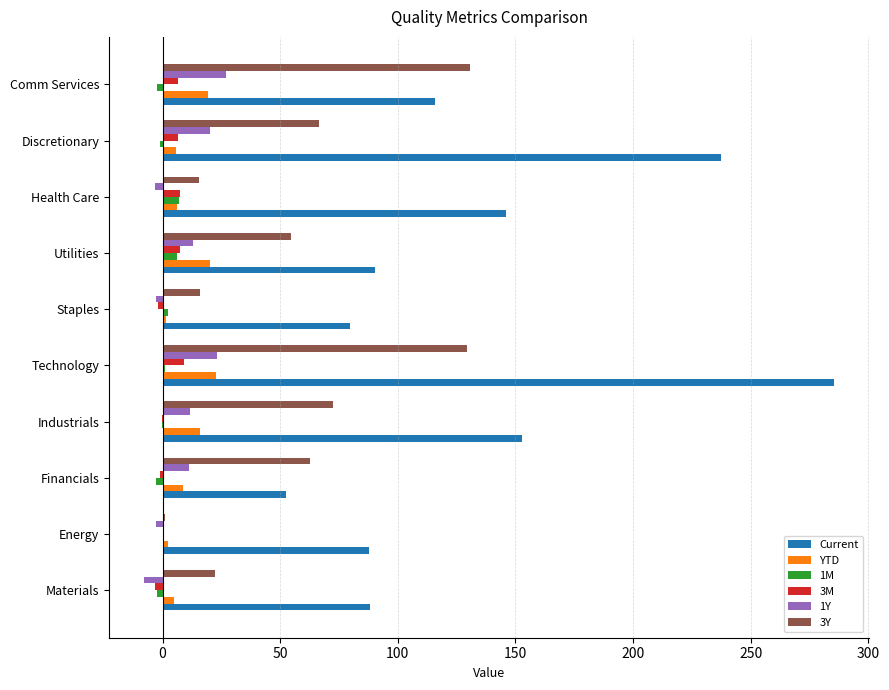

Between Materials and Technology, which series saw the biggest shift?

Current